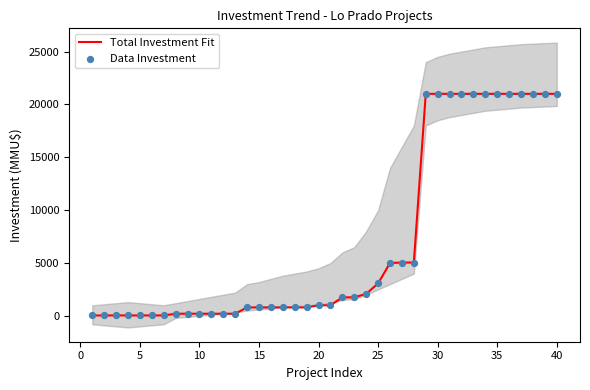

Which series contains the lowest Y value?

Total Investment Fit